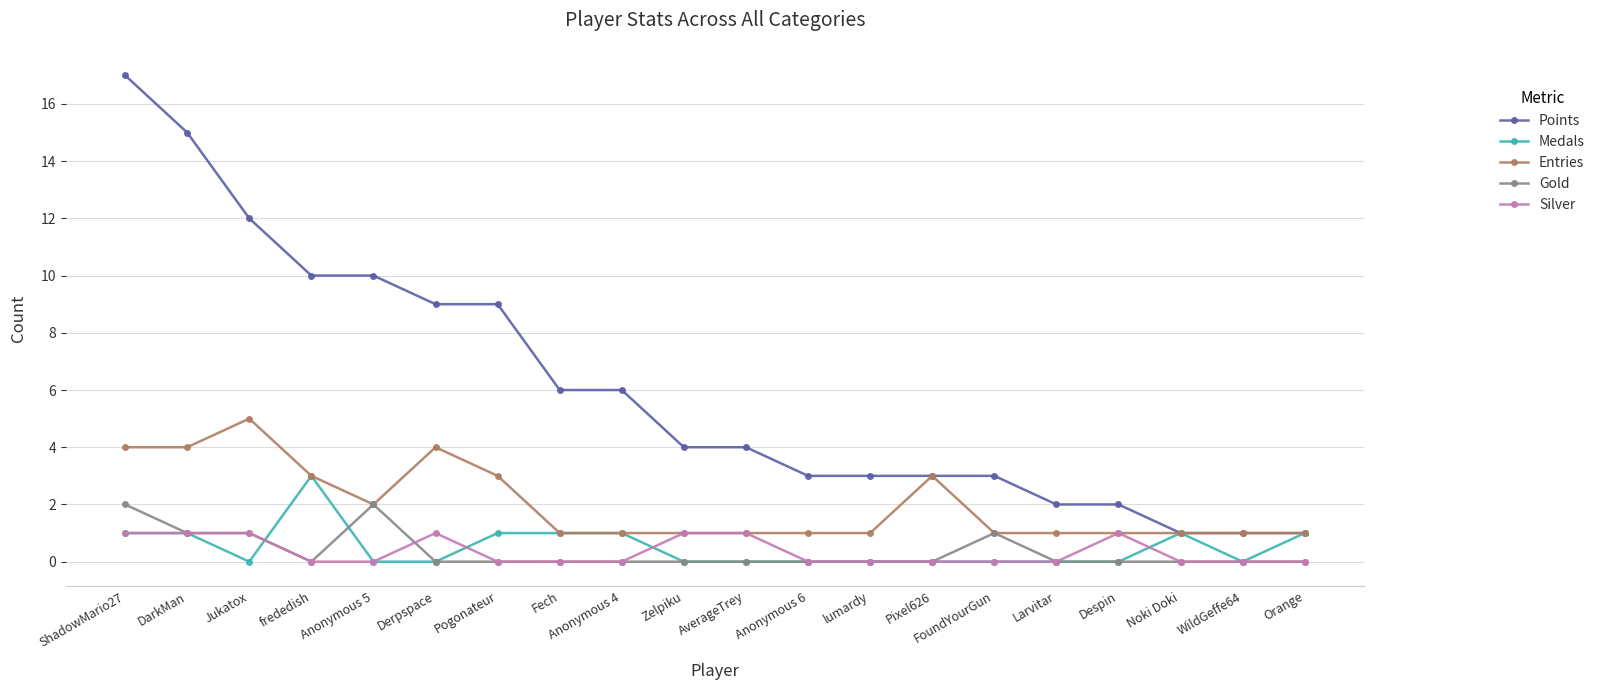

Is this an area chart (filled region under the line)?

No